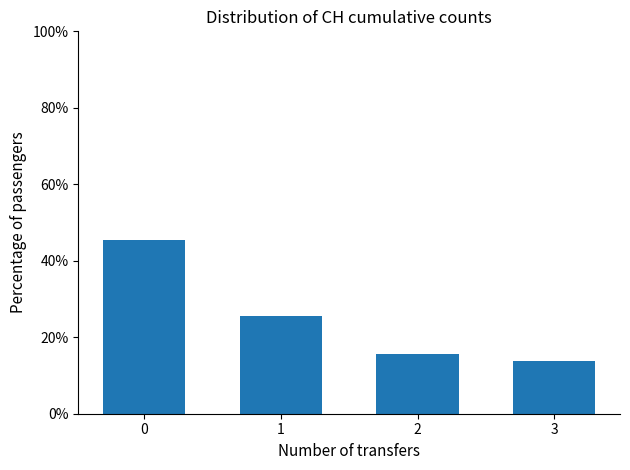

Reading left to right, list all the values displayed in this chart.

45.3	25.5	15.5	13.7